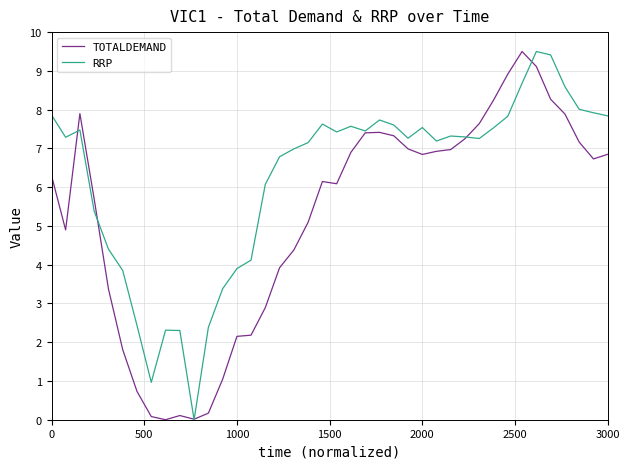

Is this an area chart (filled region under the line)?

No